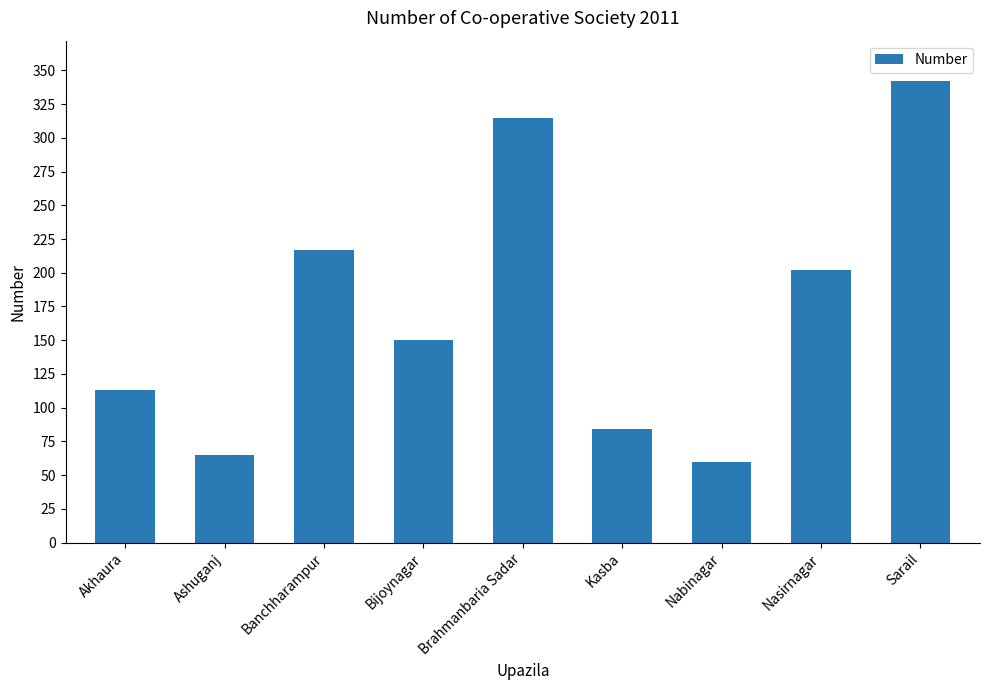

What position from the right is Bijoynagar?

6